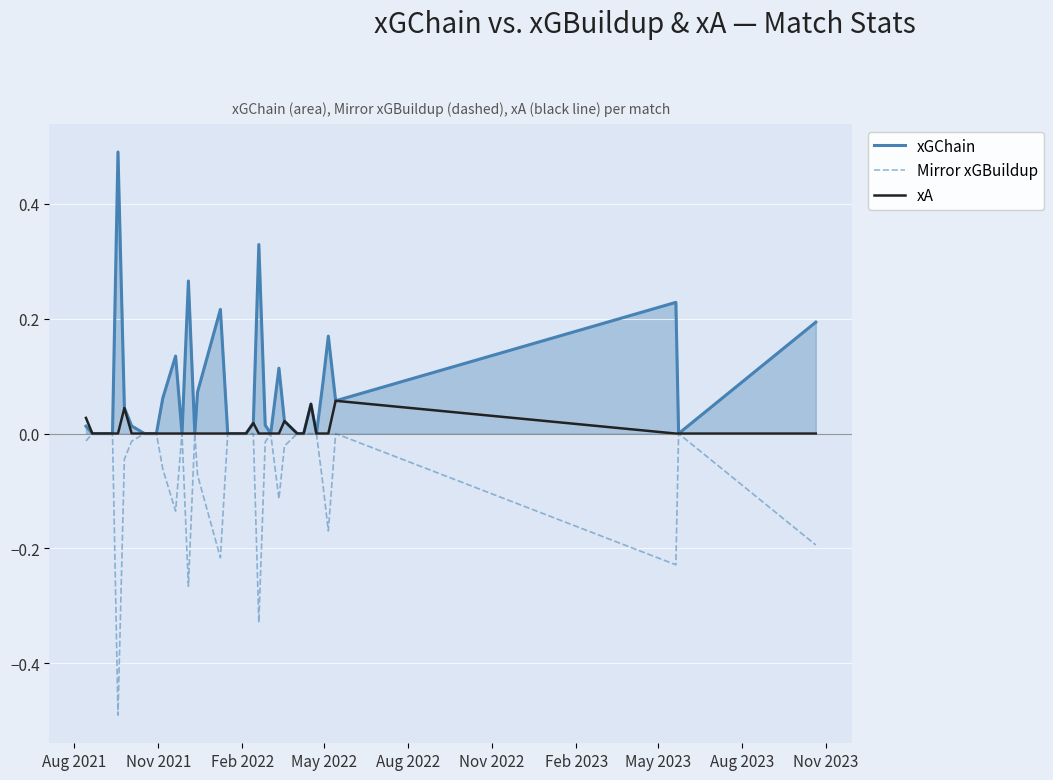

List the series in order of their peak value, highest first.

xGChain, xA, Mirror xGBuildup